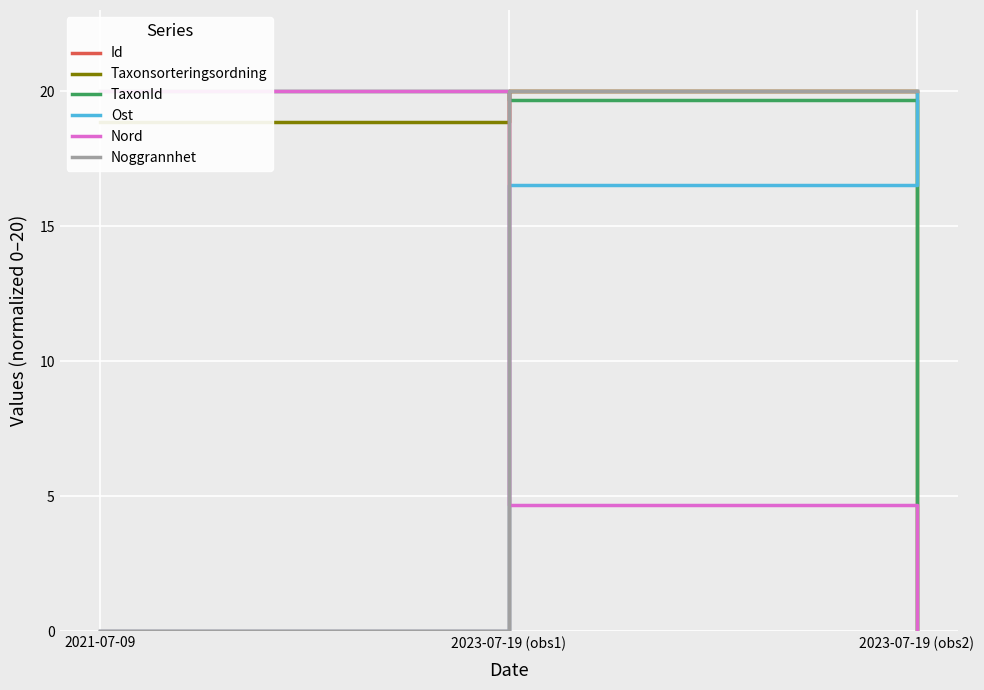

Is it true that Id equals 9.2 at 2023-07-19 (obs2)?

False